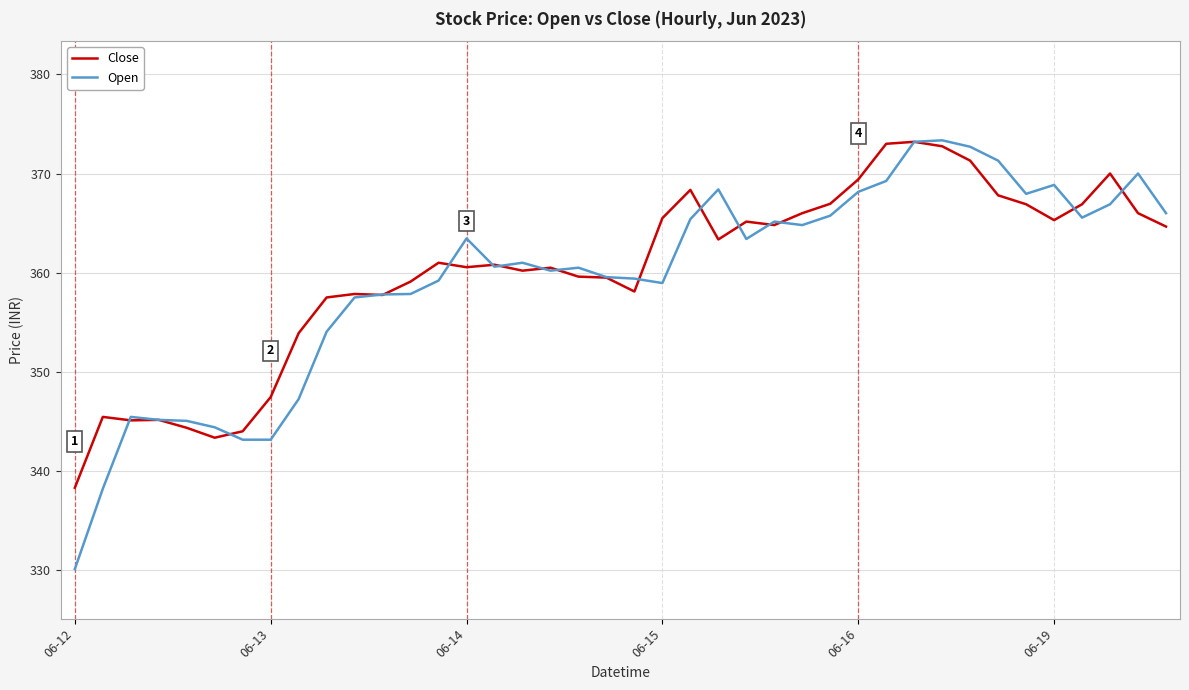

What is the greatest value displayed?

373.4